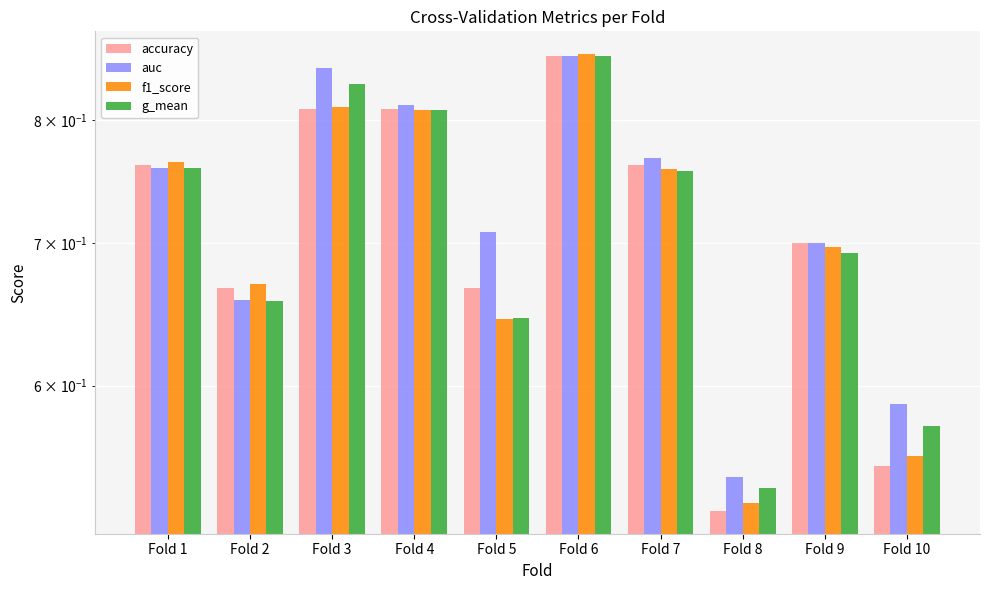

Count the g_mean values in the range 0 to 1.

10